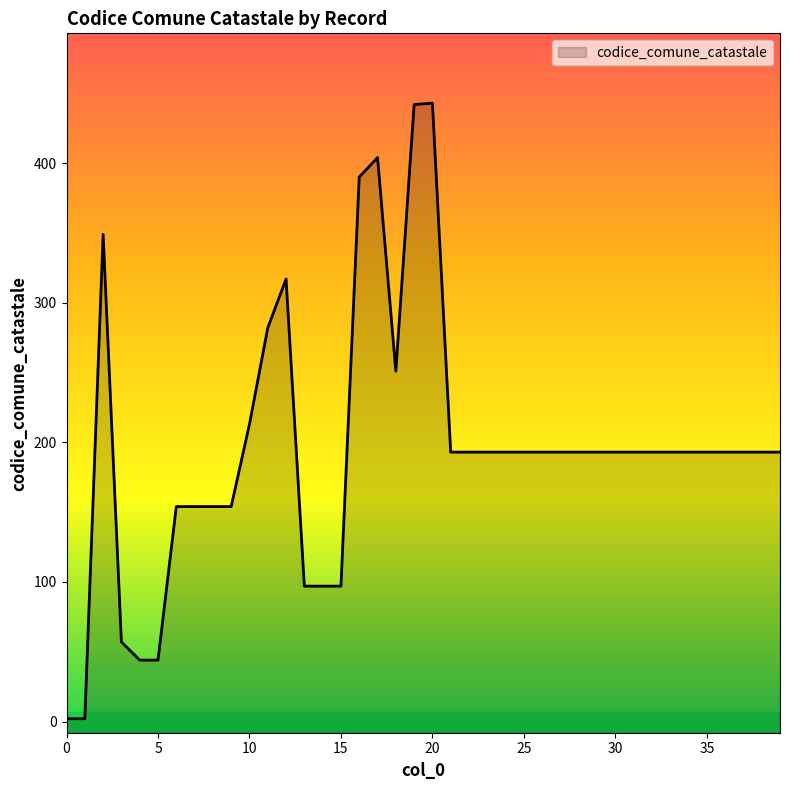

What is the ratio of the value at 30 to the value at 17?

0.5